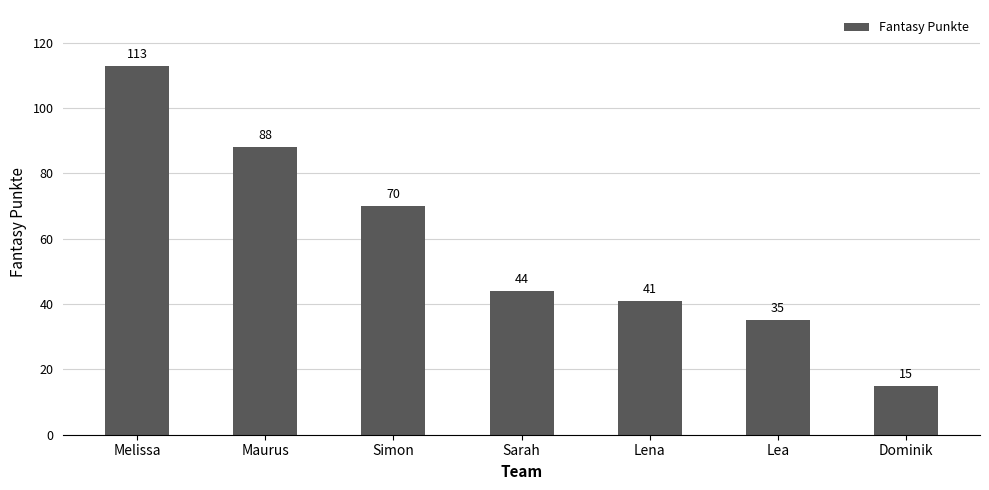

Where is the data nearest to the value 64?

Simon